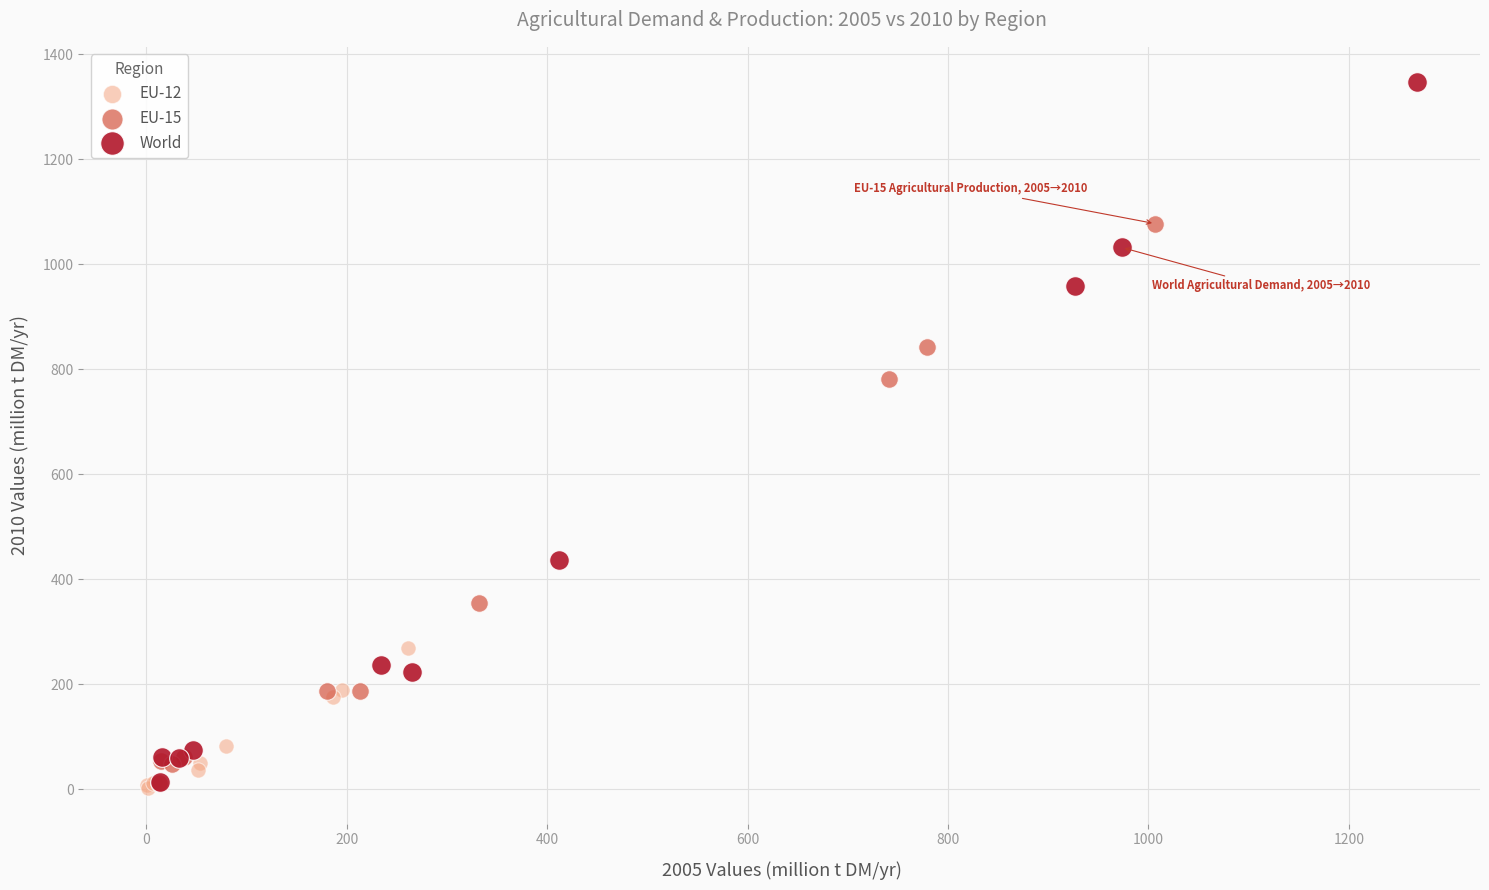

Which series has the widest spread of Y values?

World